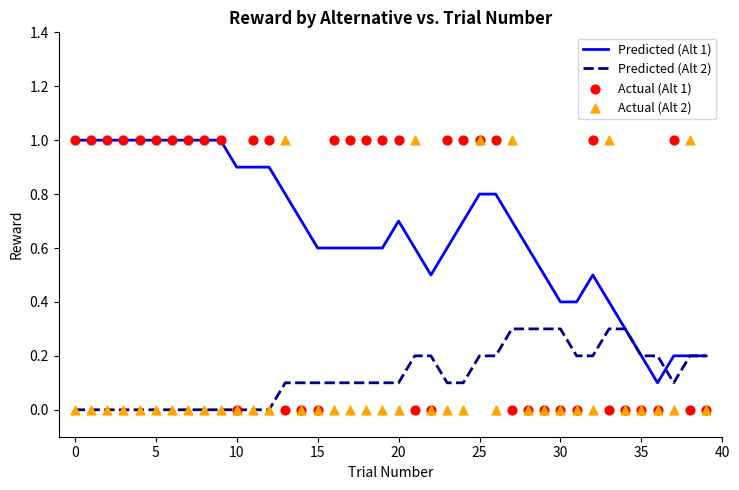

What is the maximum value for Predicted (Alt 2)?

0.3